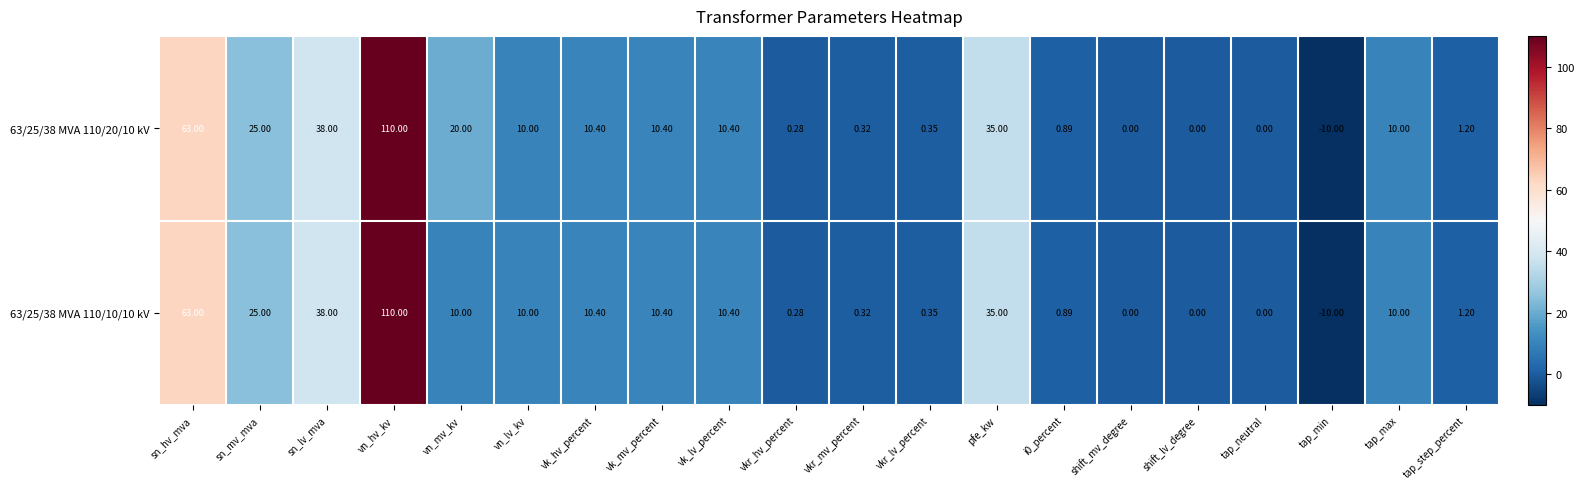

Which category has the lowest value across all series?

tap_min